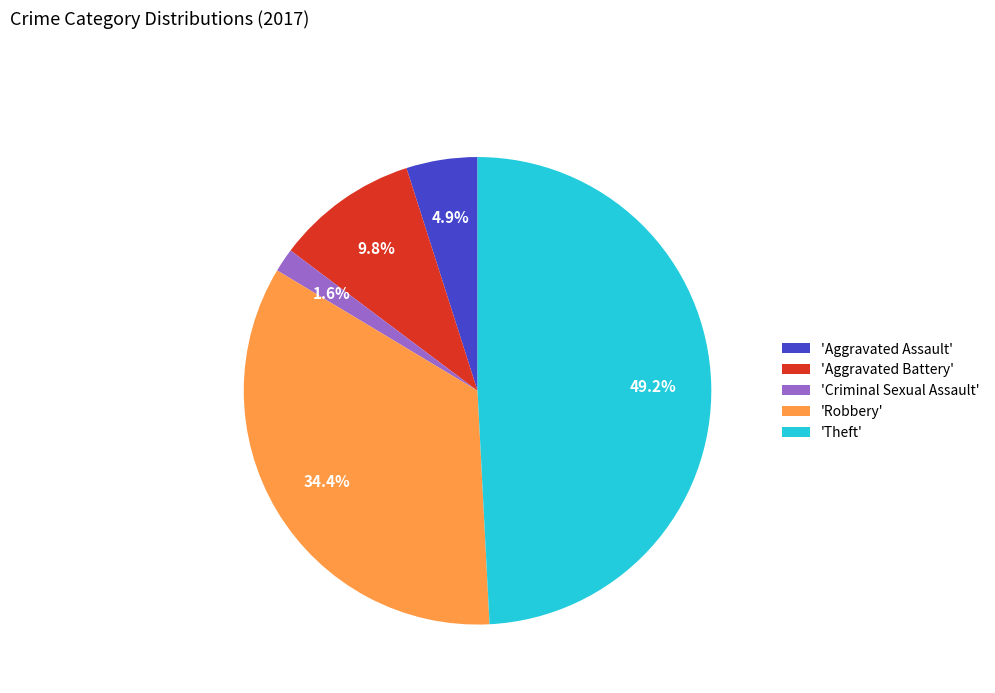

What is the ratio of the value at 'Criminal Sexual Assault' to the value at 'Aggravated Assault'?

0.3